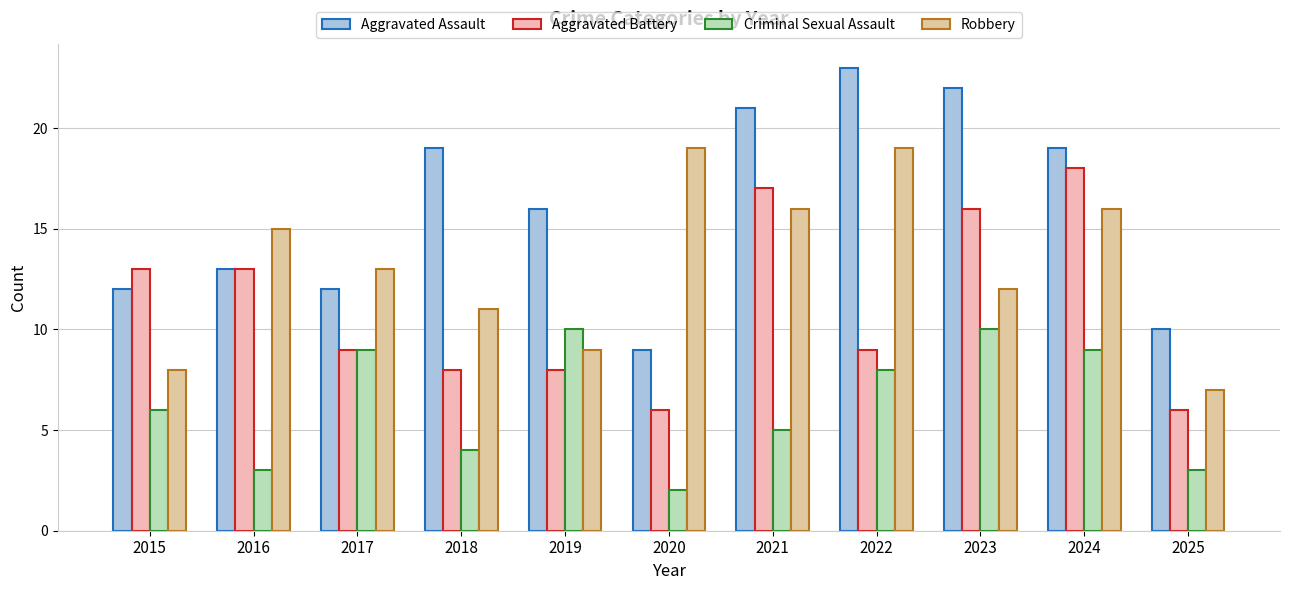

Where is Aggravated Battery nearest to the value 12?

2015